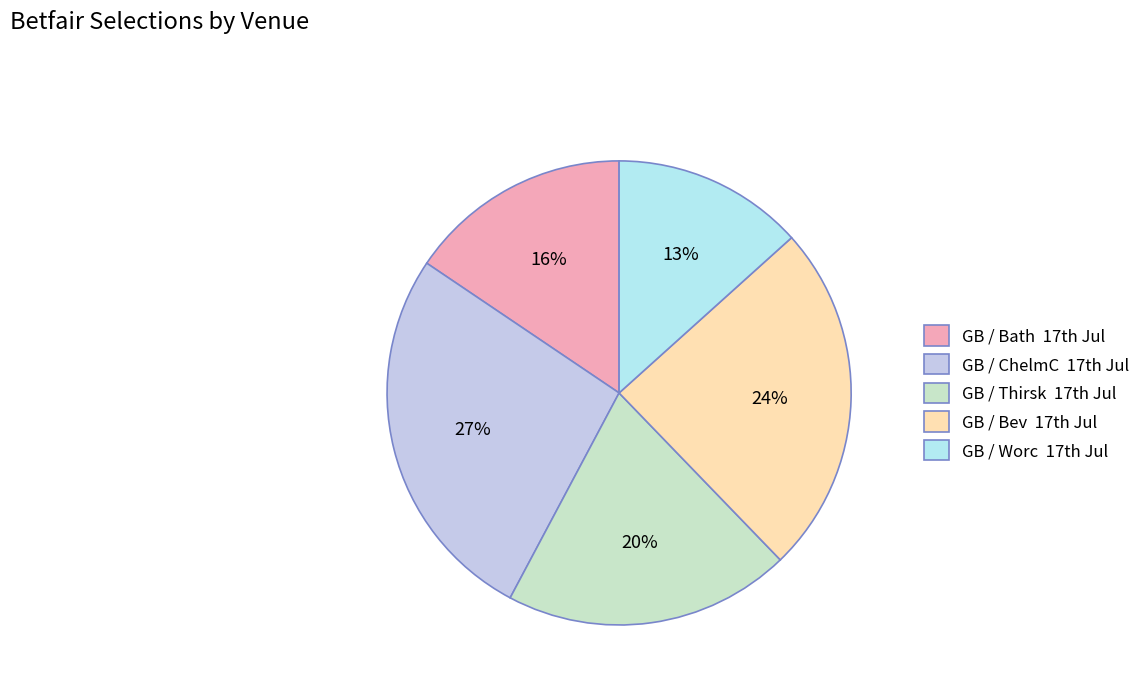

Is there a majority slice in this chart?

No